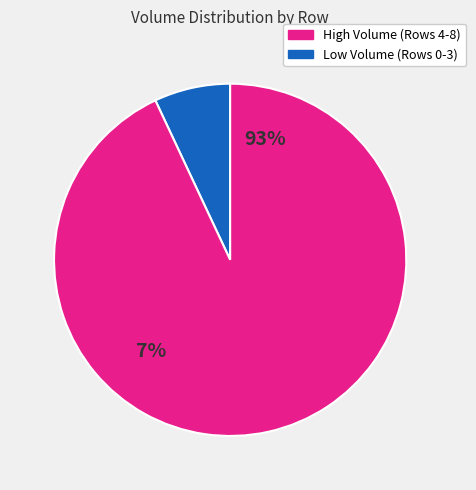

Is it true that 7 is 16% of the pie?

False